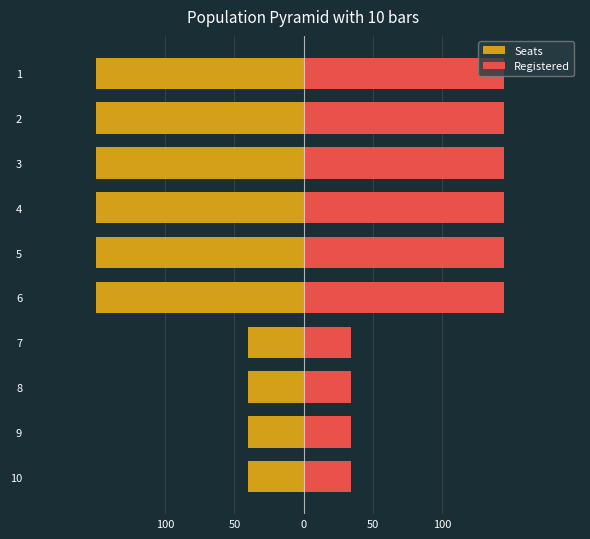

Count the Registered values in the range 34 to 145.

10